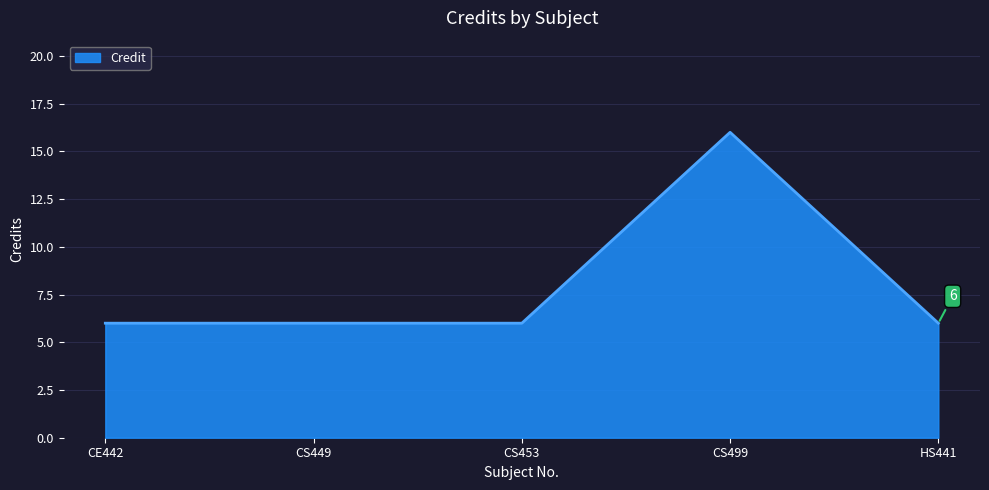

Does the chart have visible grid lines?

Yes